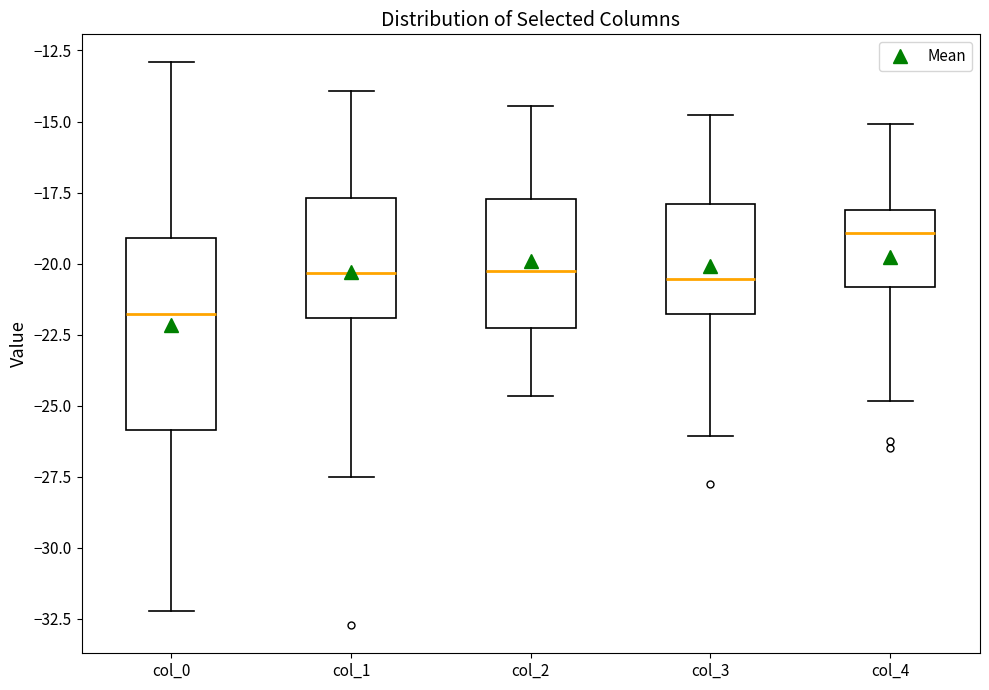

Reading left to right, read every box against the y-axis: the position of its median line, the range the box covers, and the ends of its whiskers. The values are not printed on the chart, so give them approximately, as read against the axis.

col_0: median -22.0, box -26.0 to -19.0, whiskers -32.0 to -13.0
col_1: median -20.5, box -22.0 to -17.5, whiskers -27.5 to -14.0
col_2: median -20.5, box -22.5 to -17.5, whiskers -24.5 to -14.5
col_3: median -20.5, box -22.0 to -18.0, whiskers -26.0 to -15.0
col_4: median -19.0, box -21.0 to -18.0, whiskers -25.0 to -15.0